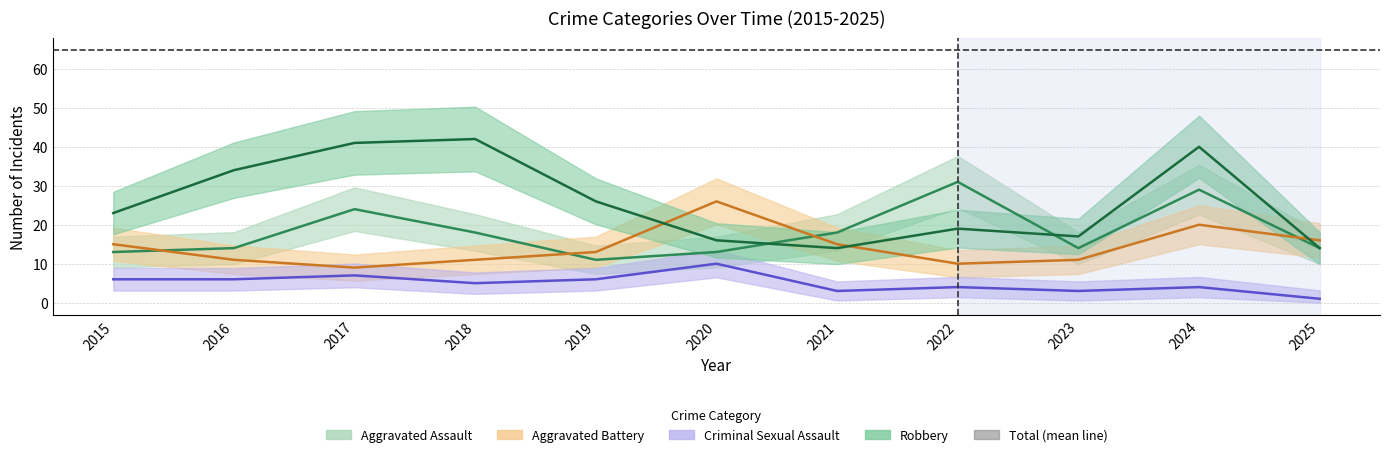

Which has a higher value, 2018 or 2016?

2018